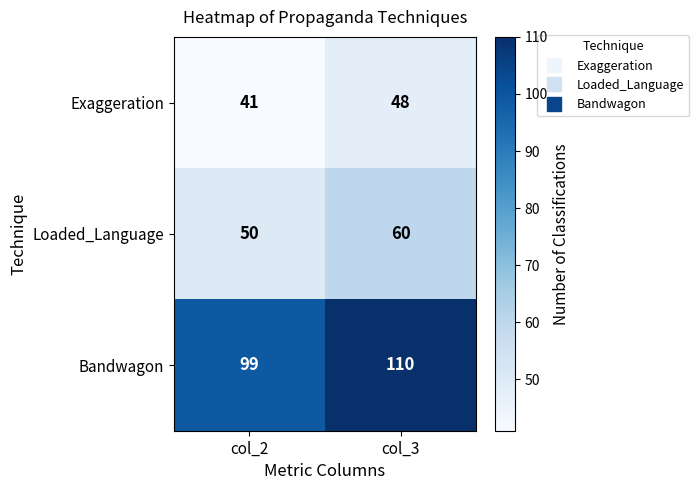

Where is Exaggeration nearest to the value 44?

col_2